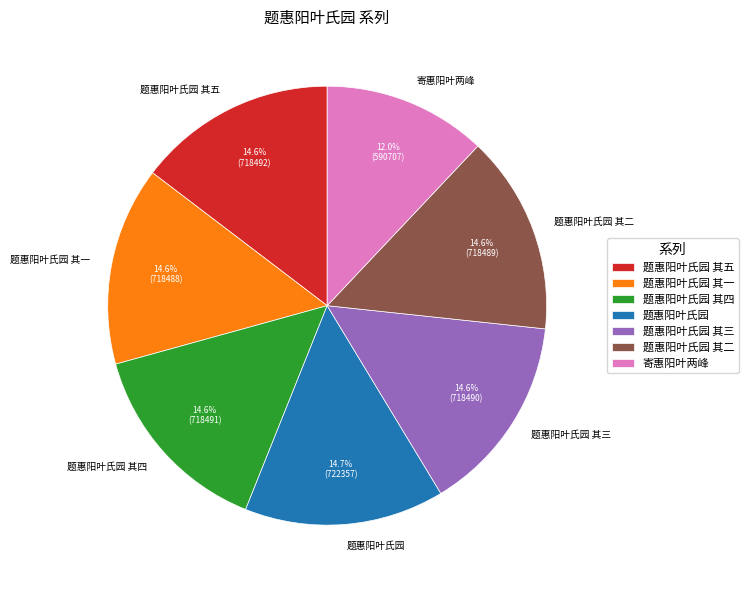

Is there any slice that represents more than half of the pie?

No